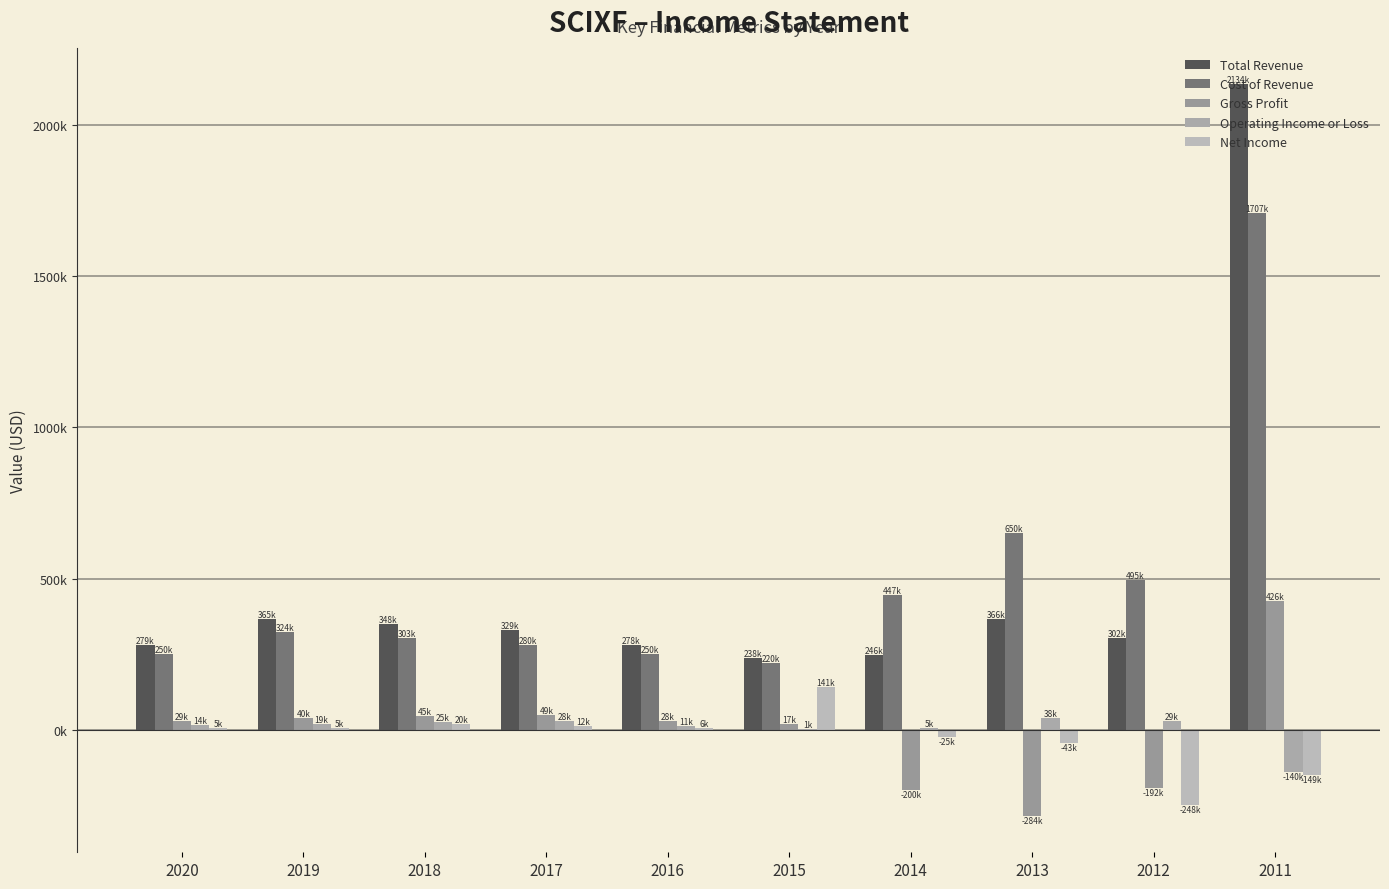

Does the chart contain stacked bars?

No